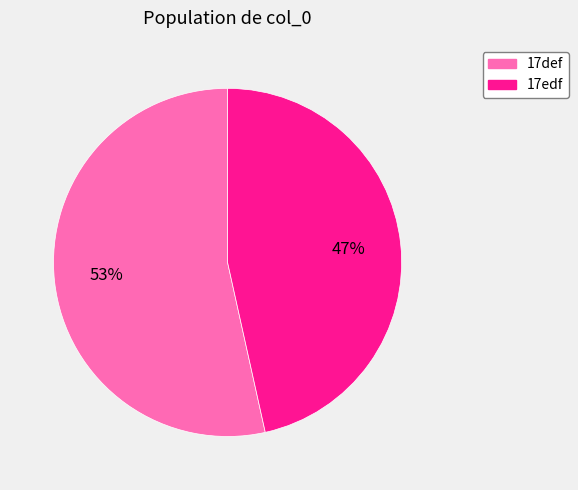

Is it true that 17edf is 47% of the pie?

True